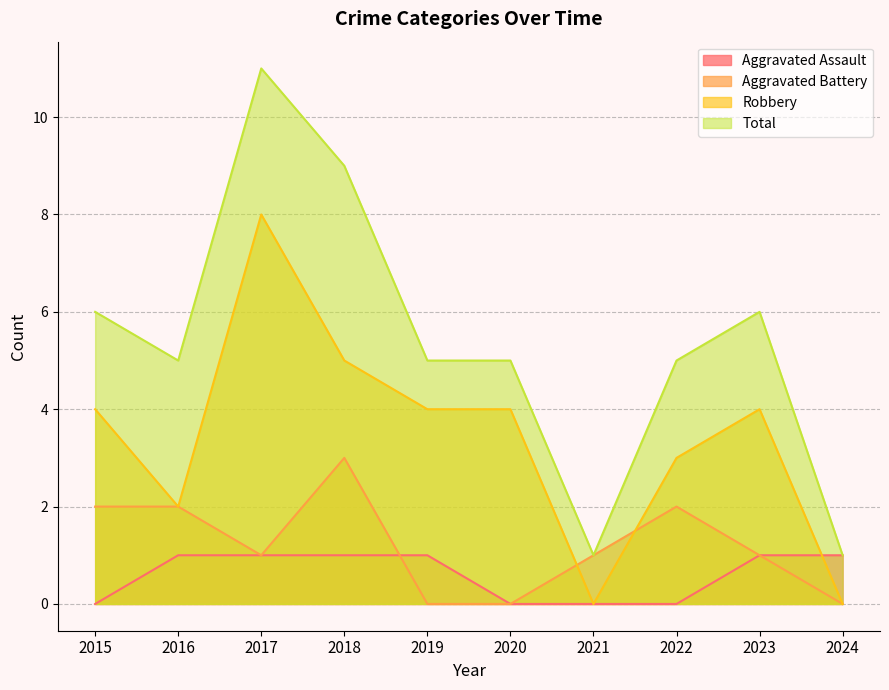

True or false: Robbery and Aggravated Assault intersect in this chart.

True